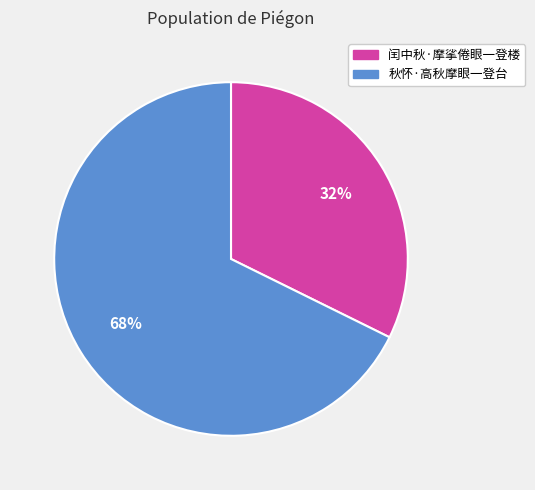

Which has a higher value, 闰中秋·摩挲倦眼一登楼 or 秋怀·高秋摩眼一登台?

秋怀·高秋摩眼一登台